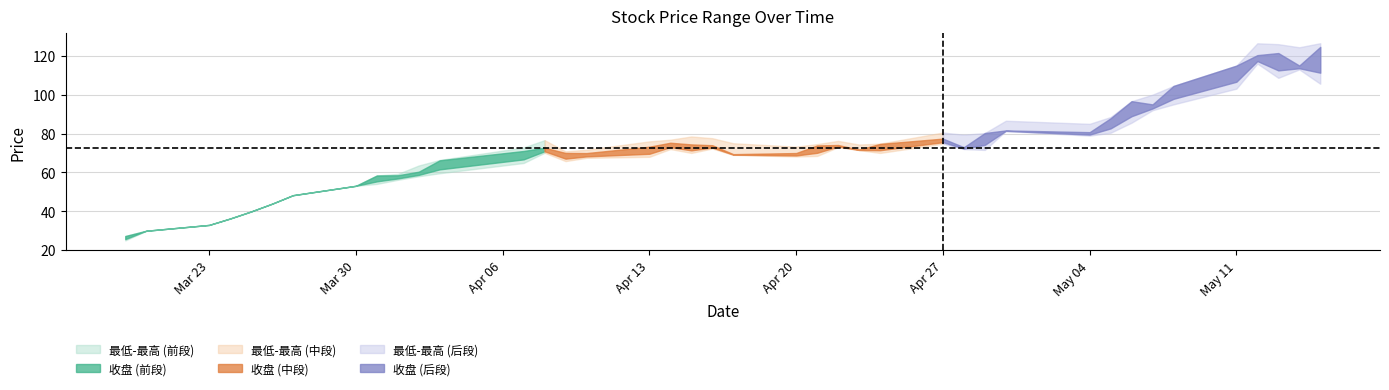

At which label does 最低 reach its peak?

2015-05-12